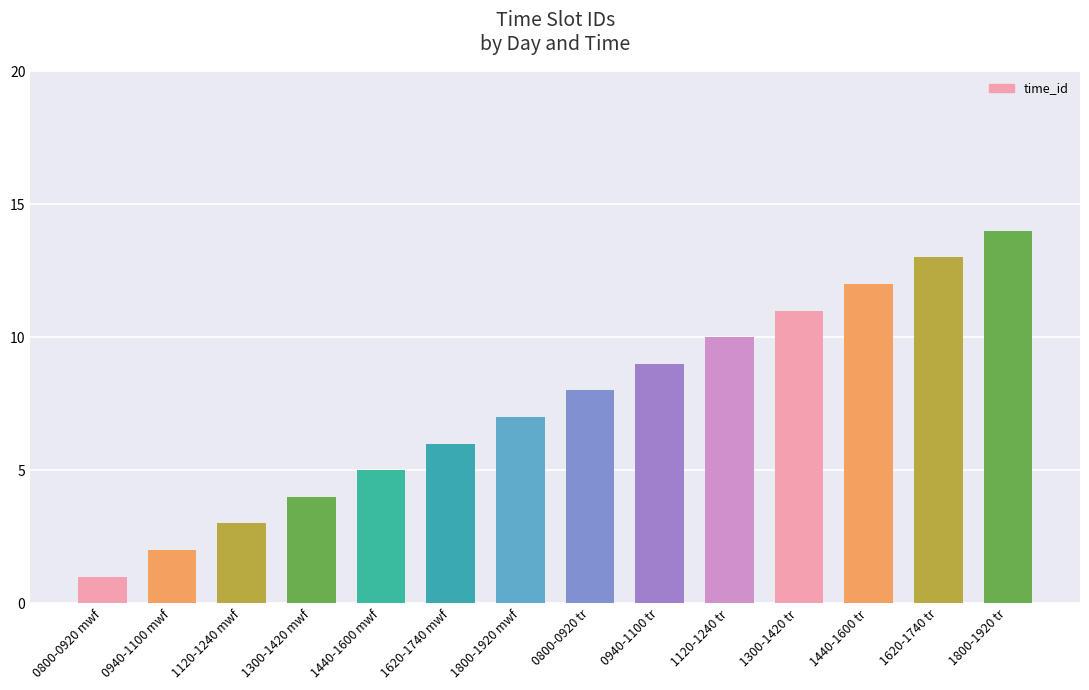

What position from the right is 1800-1920 tr?

1